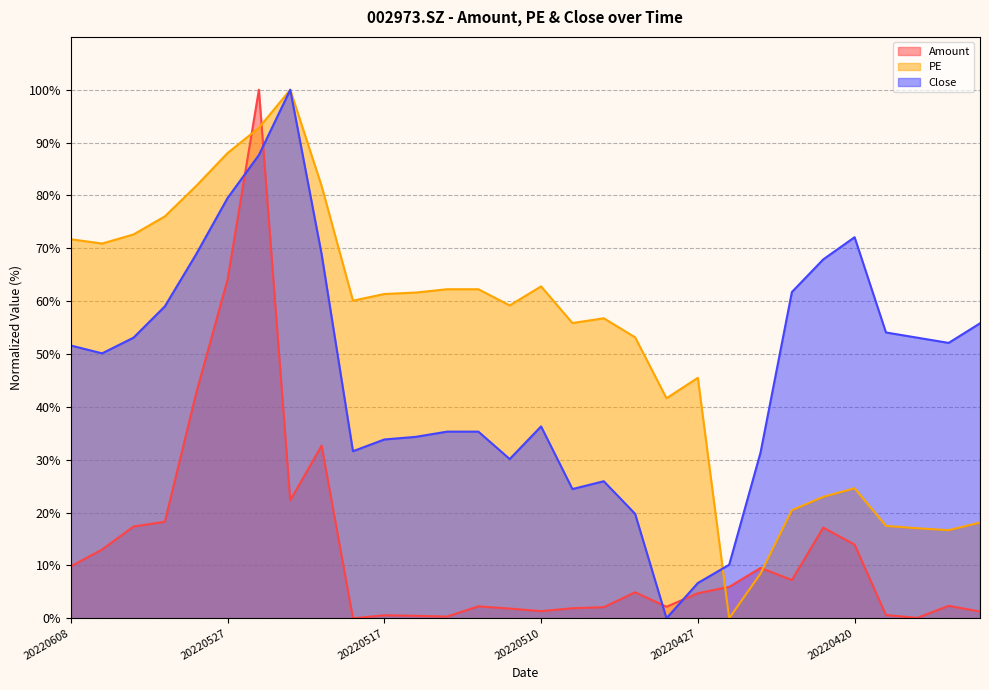

What is the difference between the highest and lowest values at 20220427?

40.8